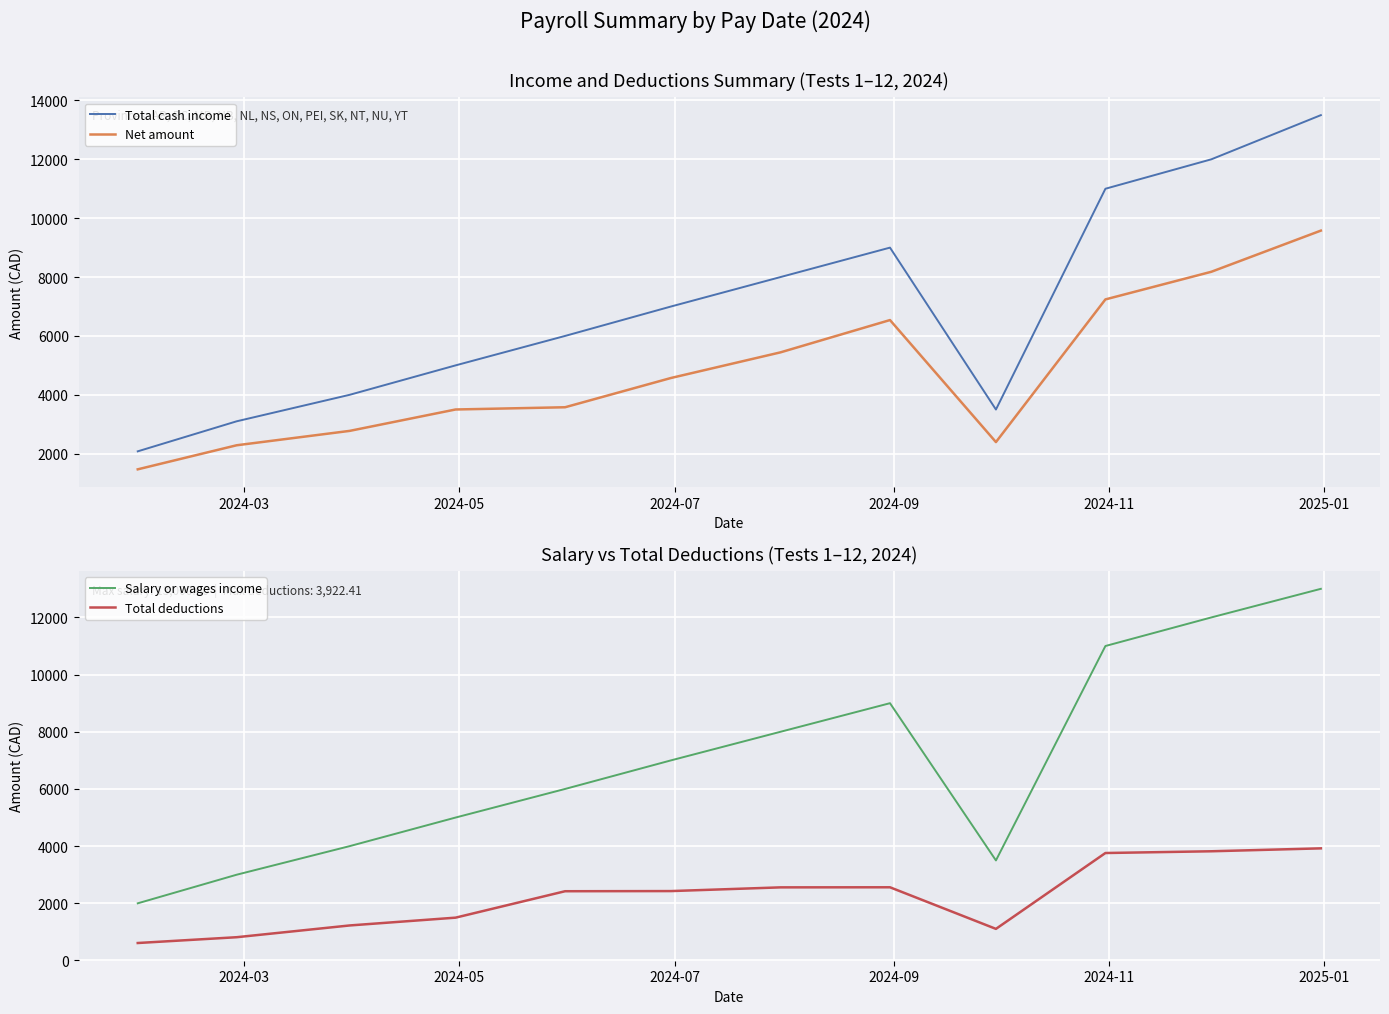

What is the highest value of the Net amount series?

9577.6